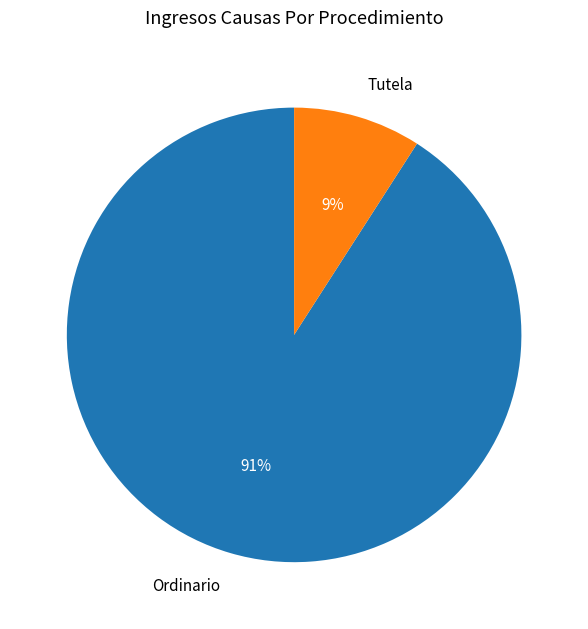

Between Tutela and Ordinario, which is larger?

Ordinario